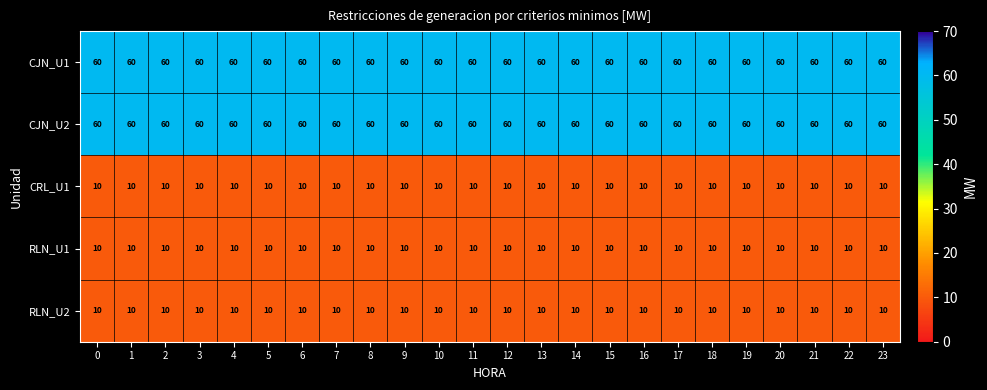

What is the average value of the CRL_U1 series?

10